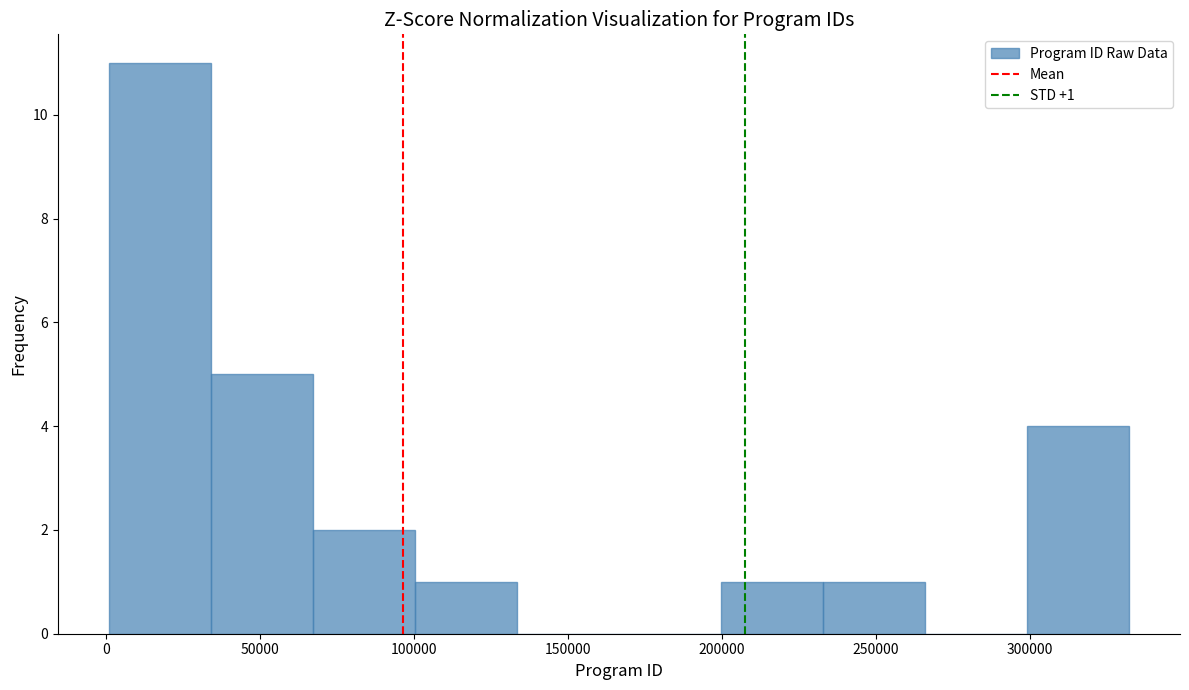

Over which range of the x-axis is the bar tallest?

0 to 35000